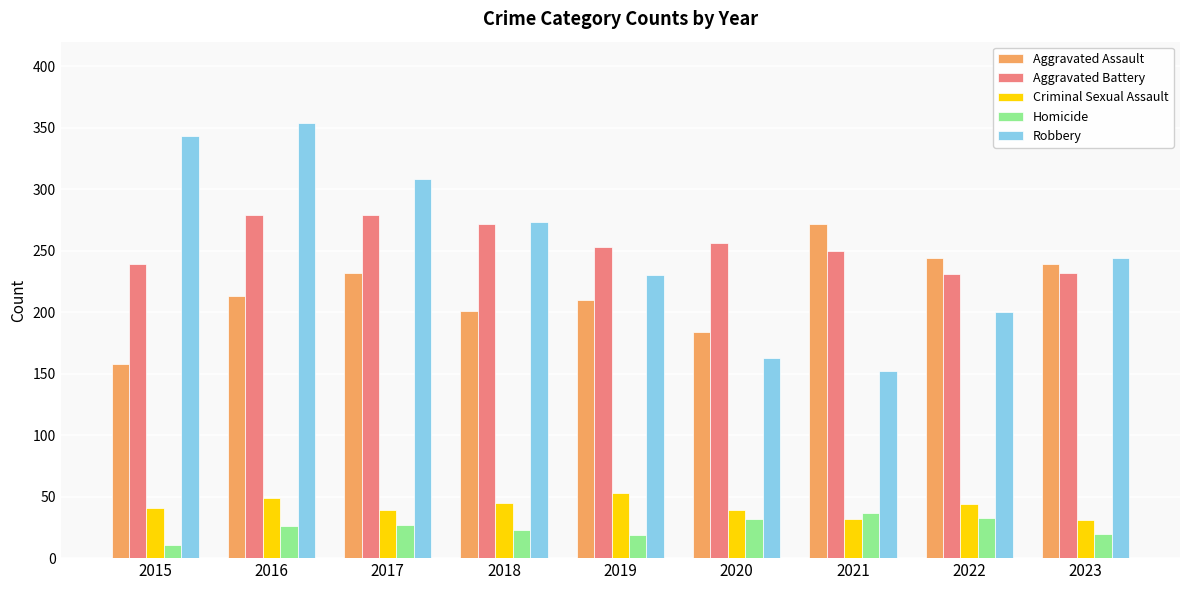

What is the approximate value of Aggravated Battery at 2023?

232